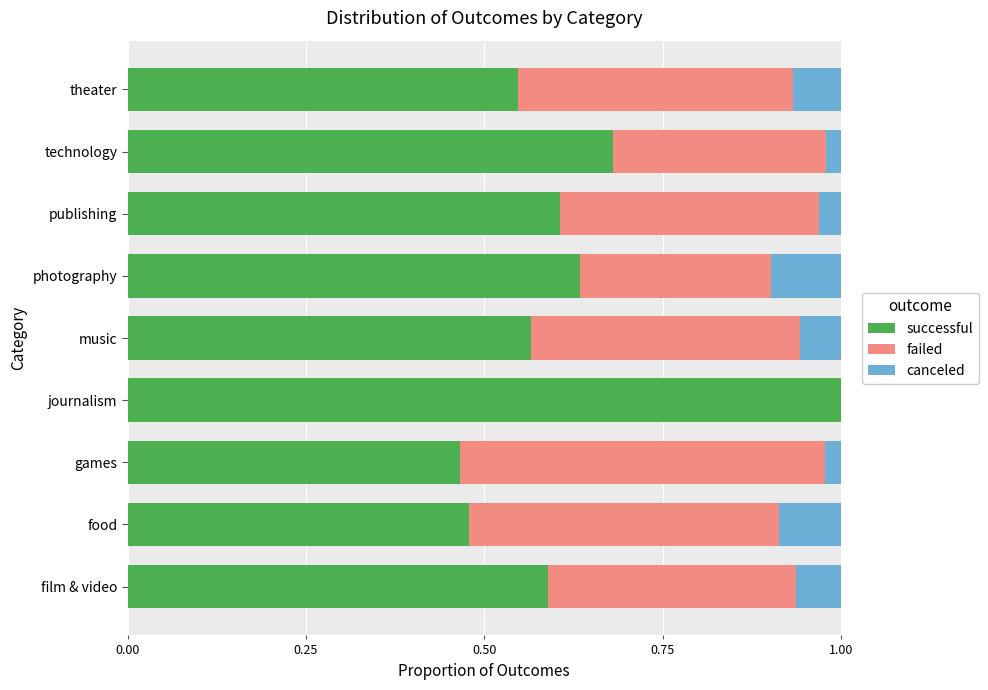

Which category has the highest value in the successful series?

journalism